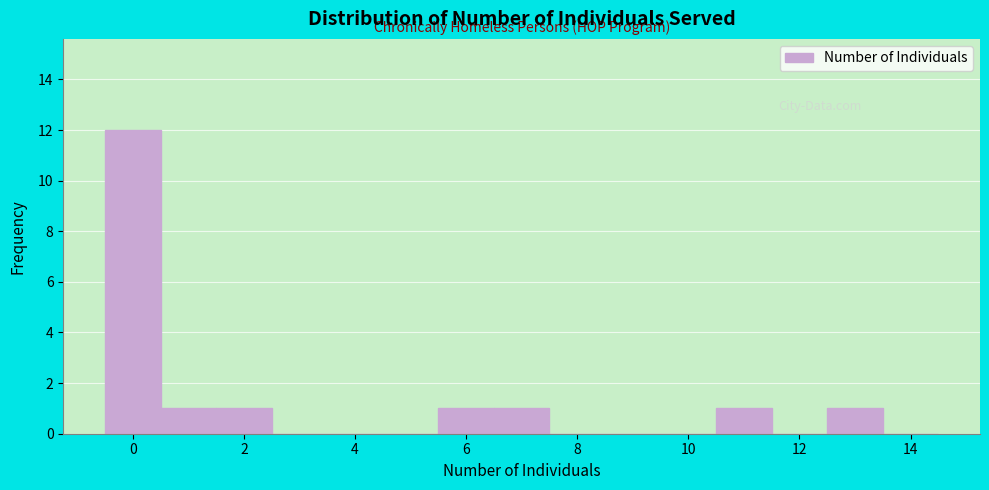

How tall is the bar that spans -0.5 to 0.5 on the x-axis? Neither the bar edges nor the heights are printed on the chart, so give them approximately, as read against the axes.

12